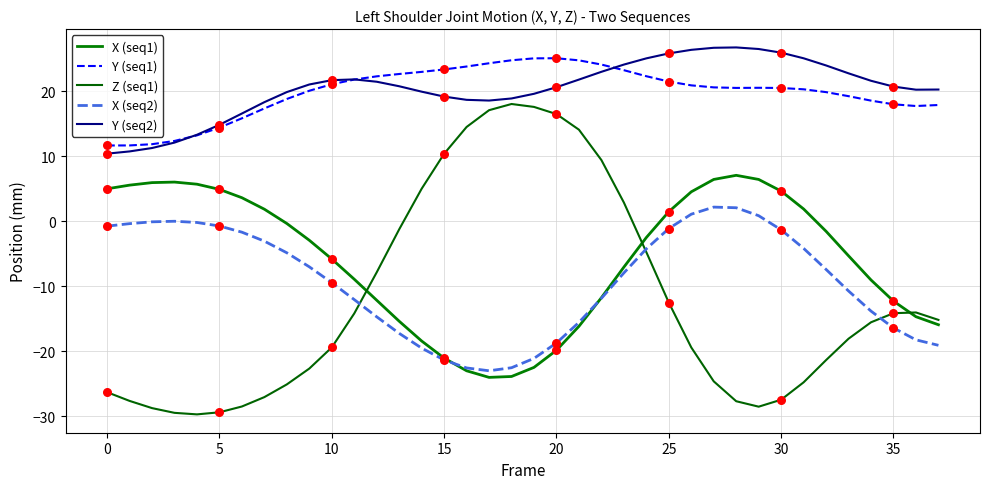

What are all the series names shown in the legend?

X (seq1), Y (seq1), Z (seq1), X (seq2), Y (seq2)